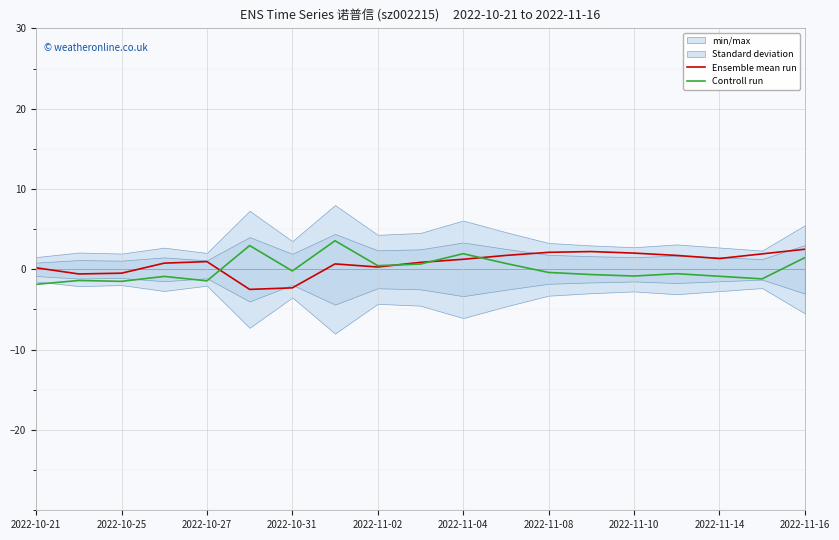

Is it true that Controll run equals 1.5 at 2022-11-16?

True